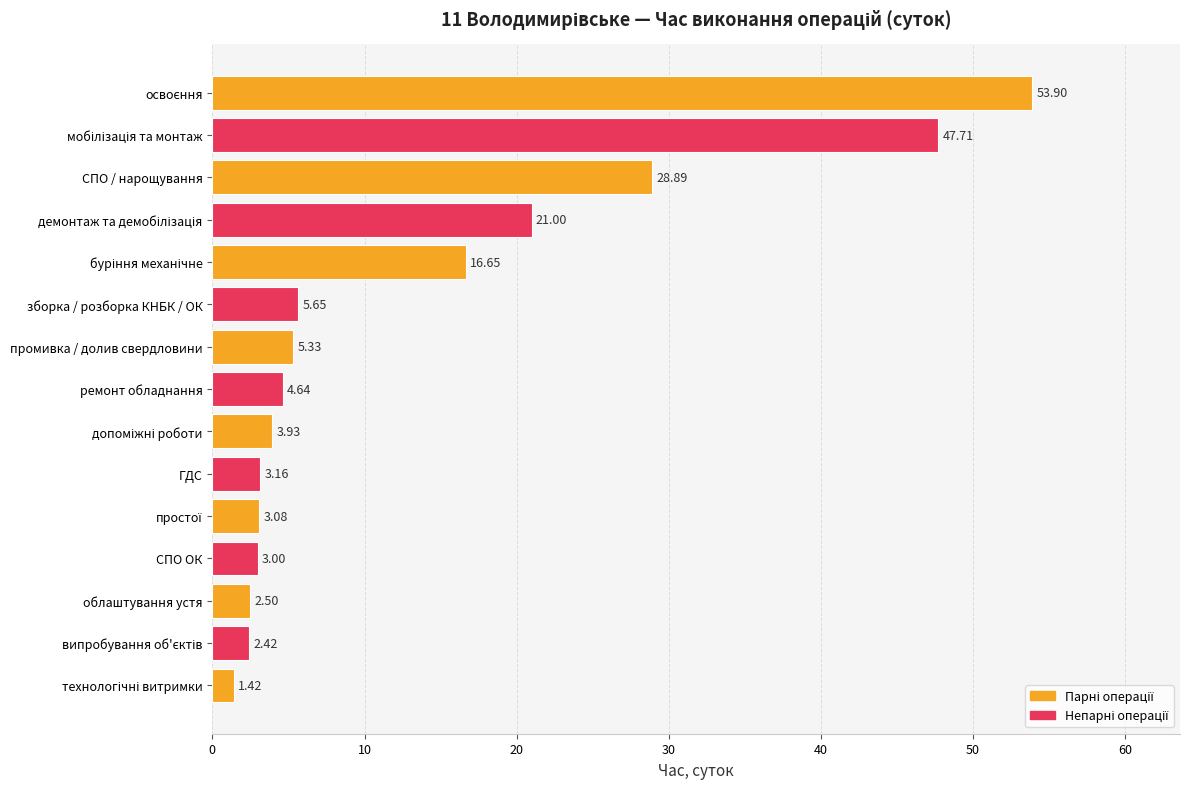

Are the bars horizontal?

Yes